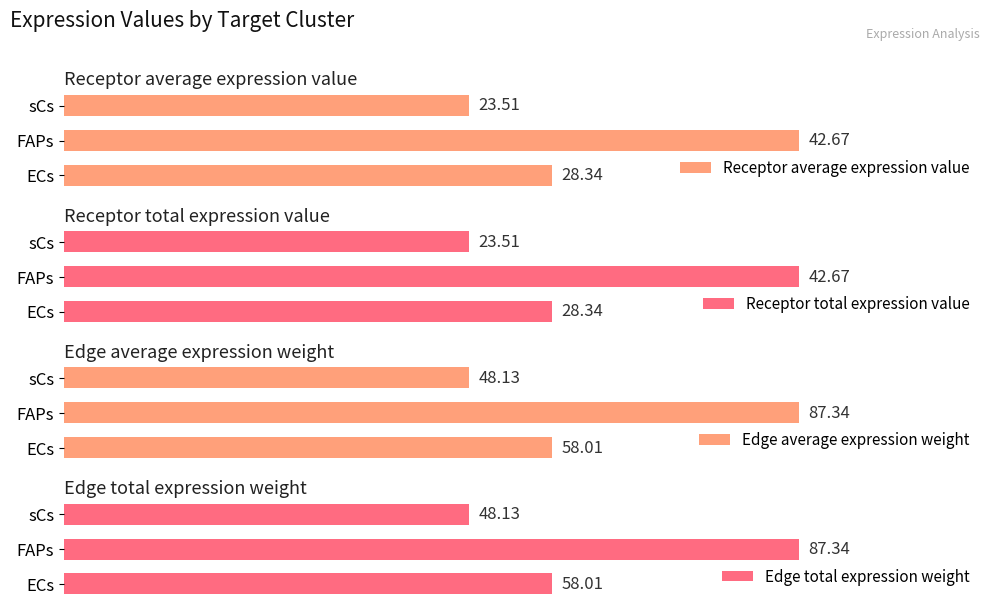

How many bars are there in each group?

4